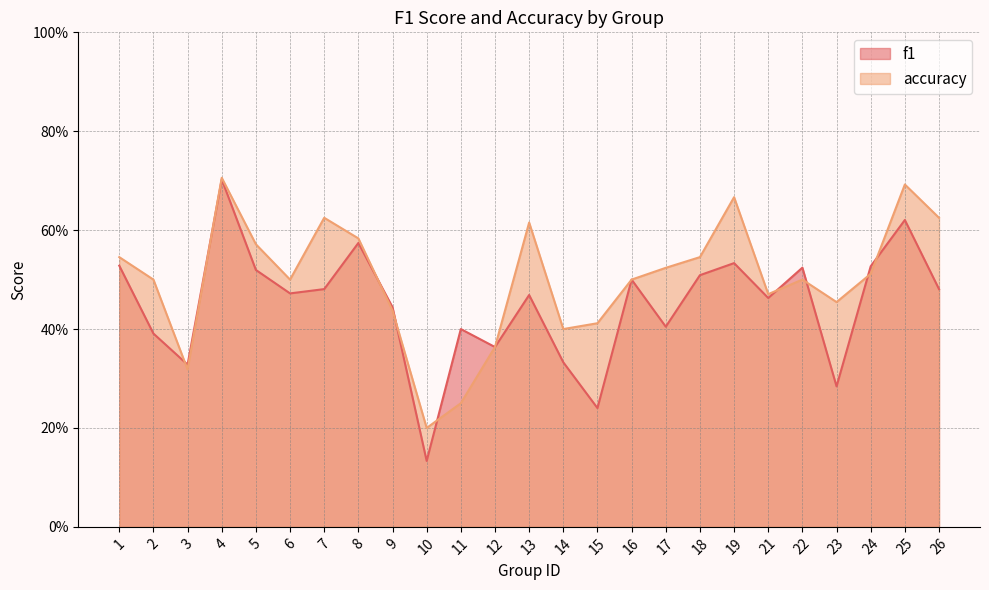

What is the difference between the maximum and minimum values in the f1 series?

0.6